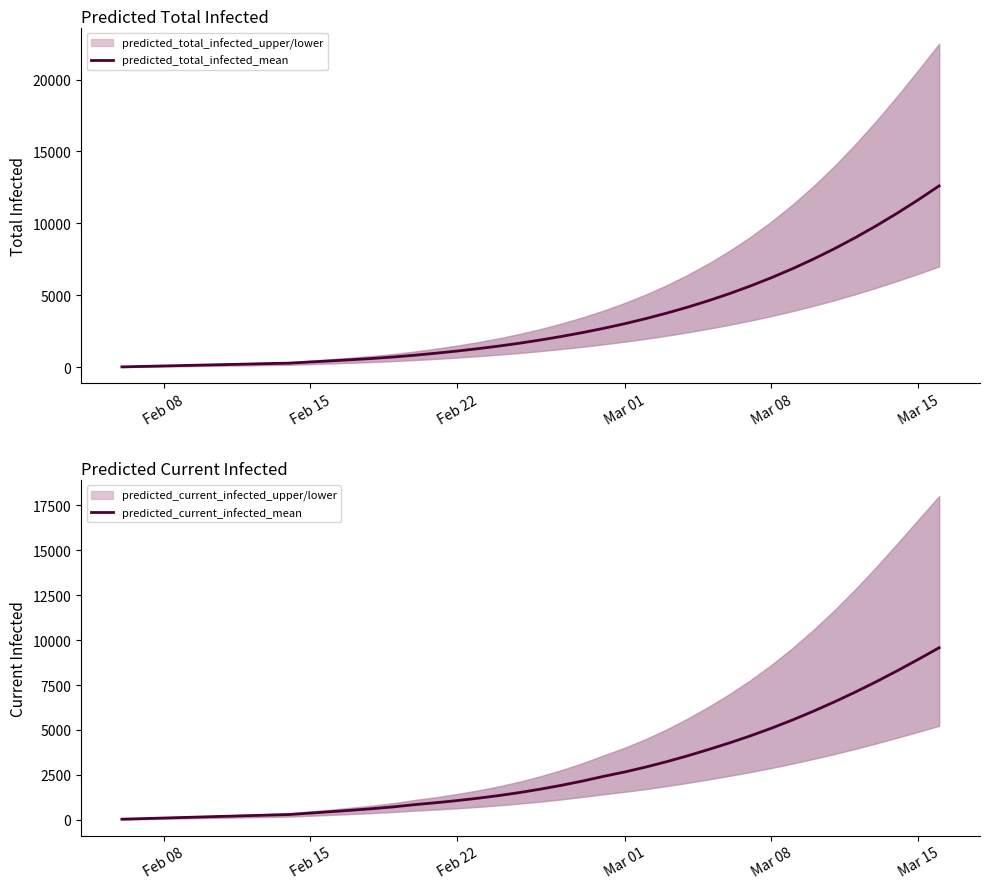

What is the maximum value for predicted_current_infected_mean?

9575